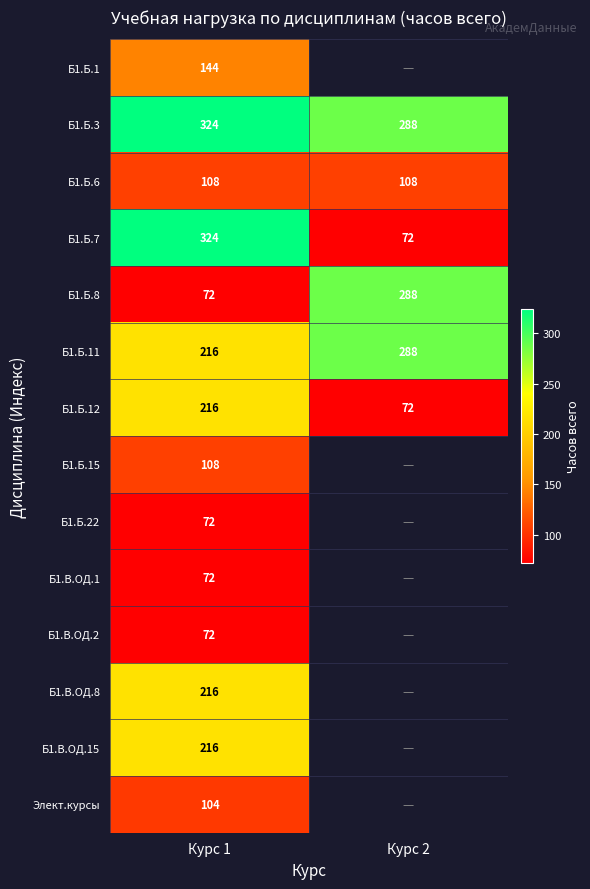

What is the approximate value of Б1.Б.8 at Курс 1, to the nearest 10?

70